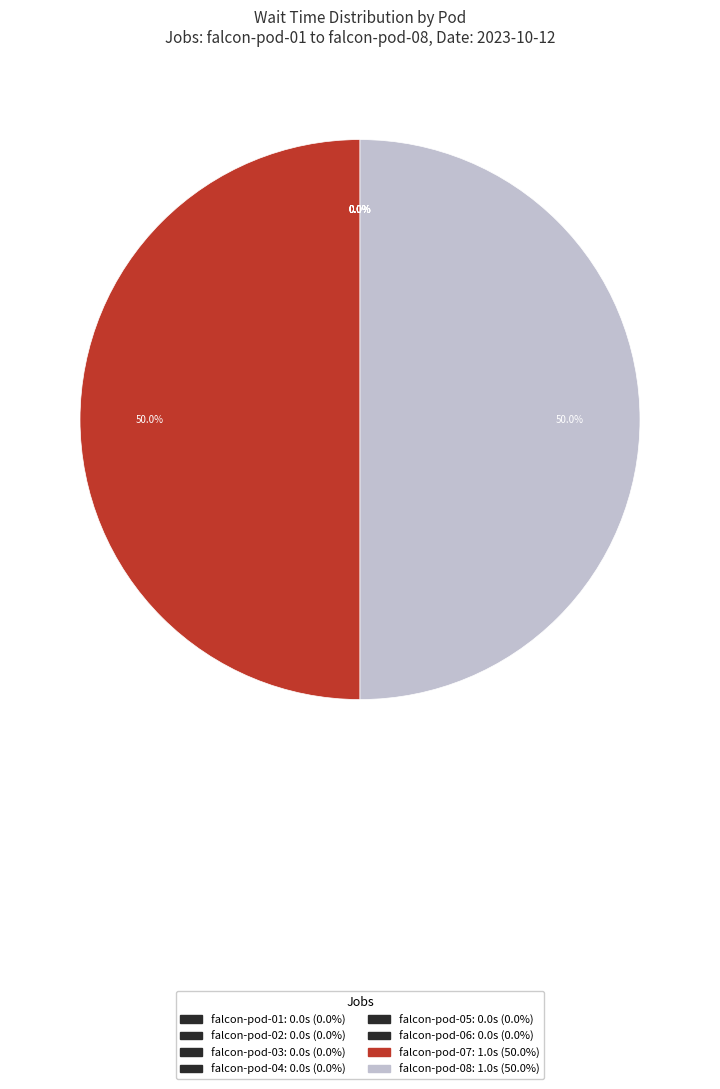

To the nearest percent, what is the average slice percentage?

12%